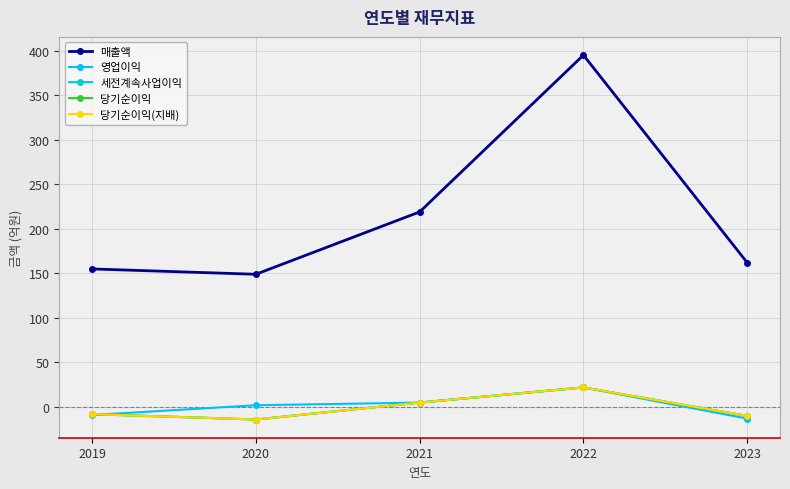

How many lines are shown in the chart?

5